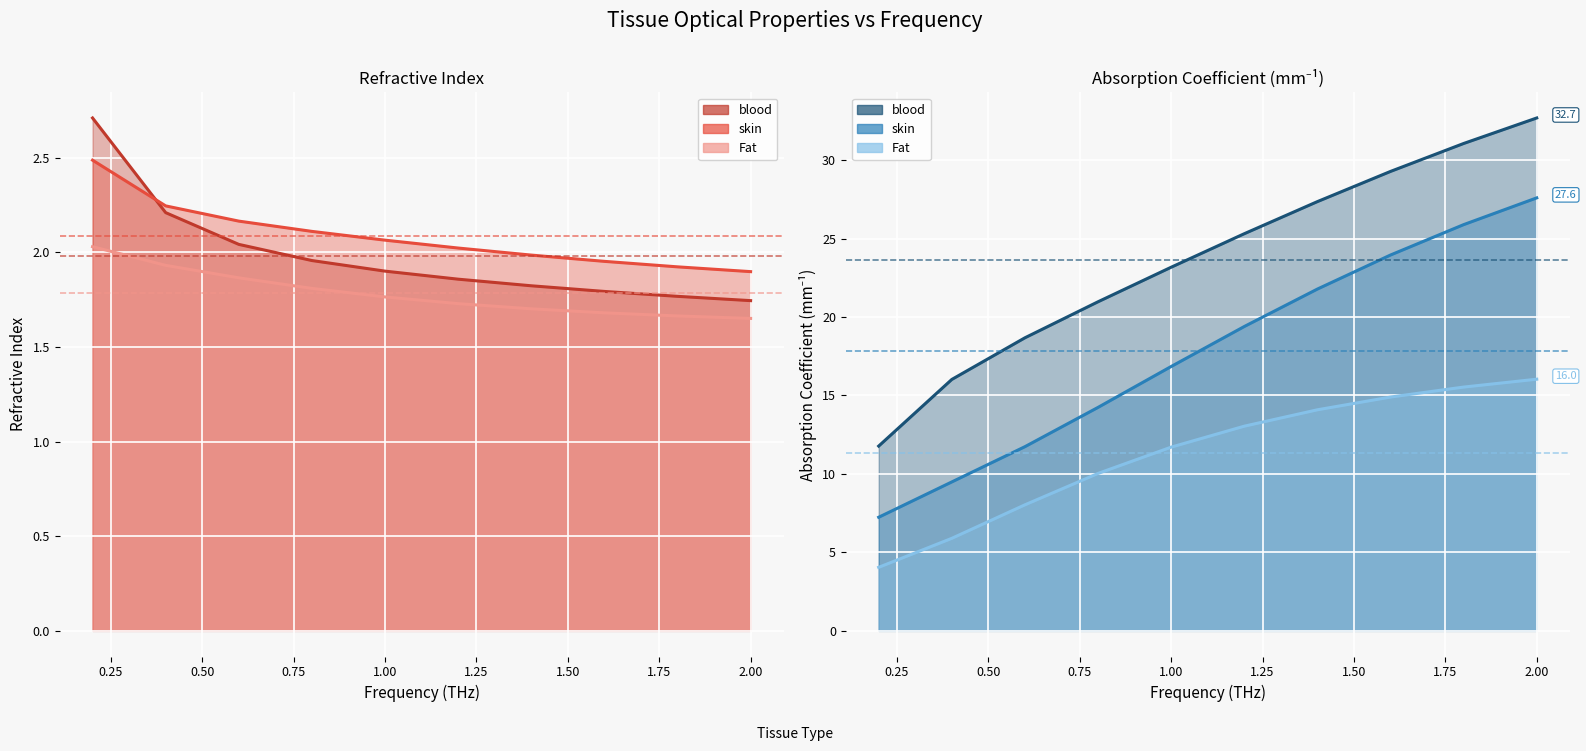

Does the chart display data point markers on the line(s)?

No